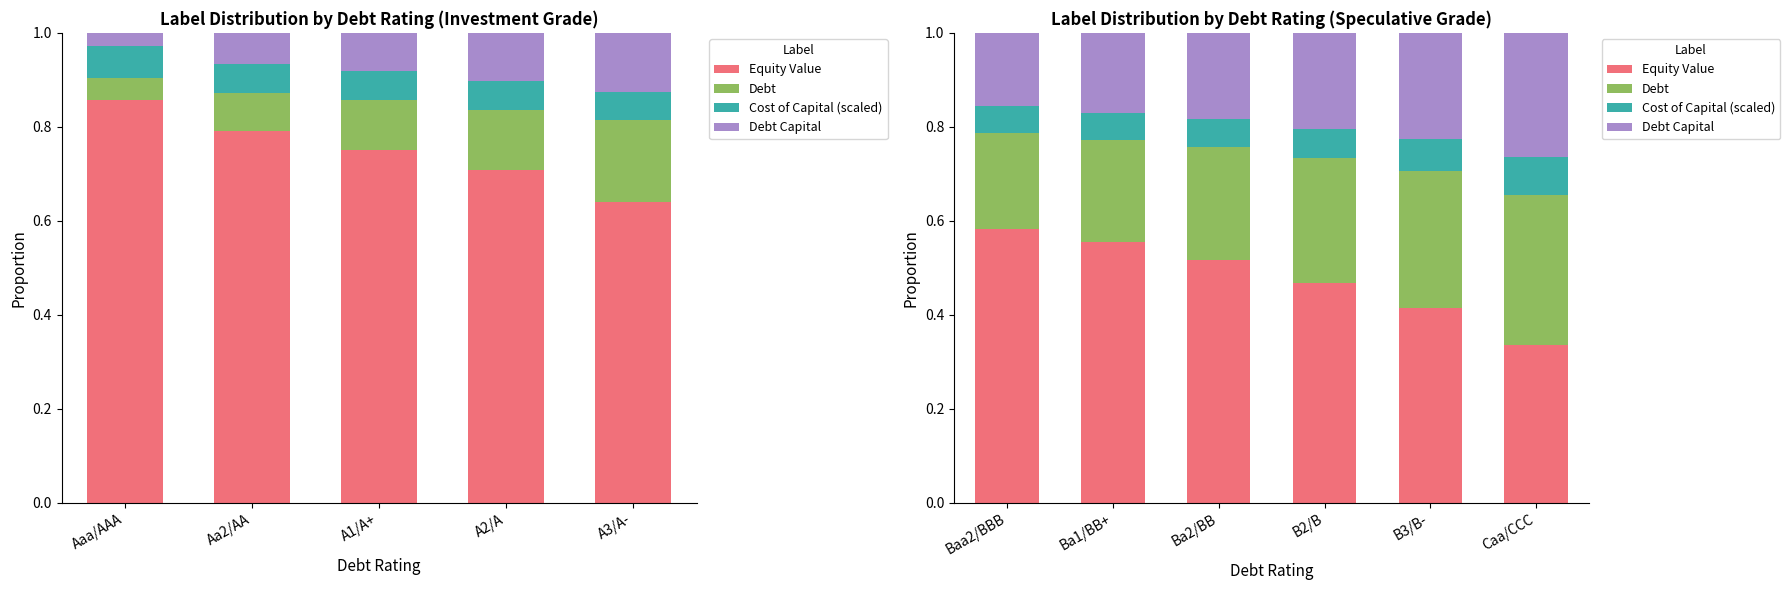

Are the bars horizontal?

No